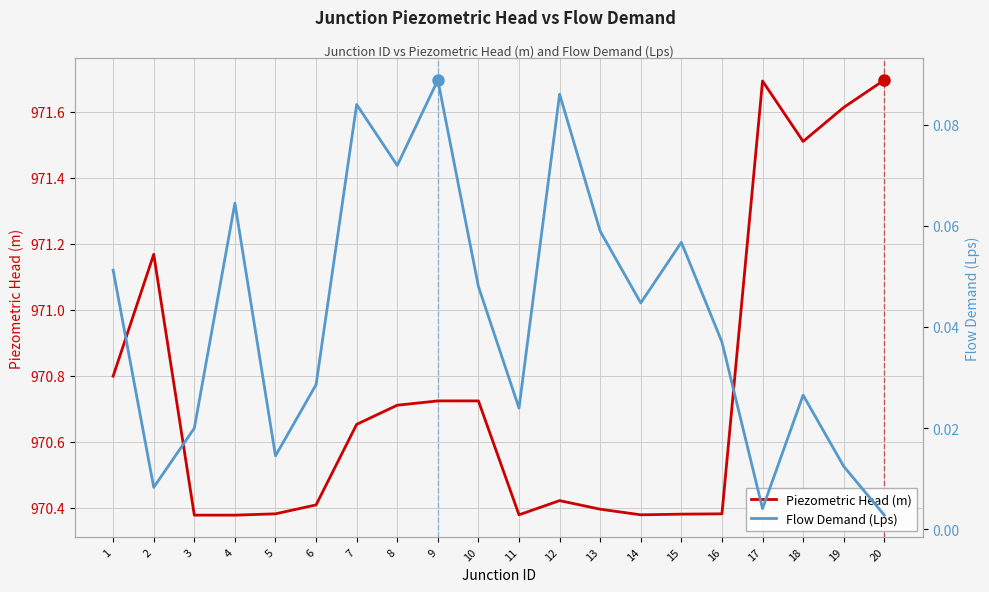

Reading right to left, extract all data points from this chart.

Piezometric Head (m): 971.7	971.6	971.5	971.7	970.4	970.4	970.4	970.4	970.4	970.4	970.7	970.7	970.7	970.7	970.4	970.4	970.4	970.4	971.2	970.8
Flow Demand (Lps): 0.0	0.0	0.0	0.0	0.0	0.1	0.0	0.1	0.1	0.0	0.0	0.1	0.1	0.1	0.0	0.0	0.1	0.0	0.0	0.1